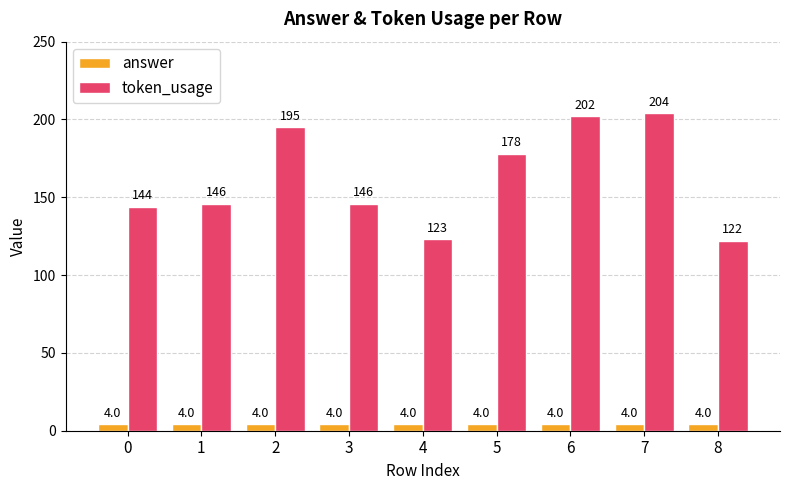

What is the sum of all token_usage values?

1460